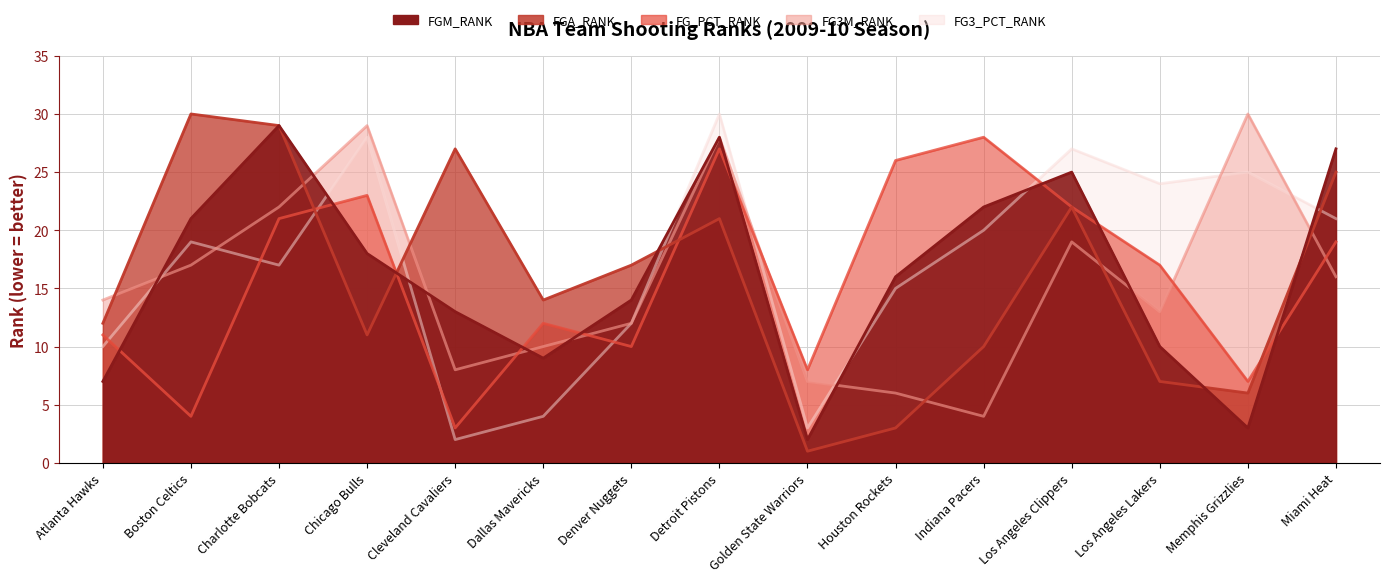

What is the average value of the FGA_RANK series?

16